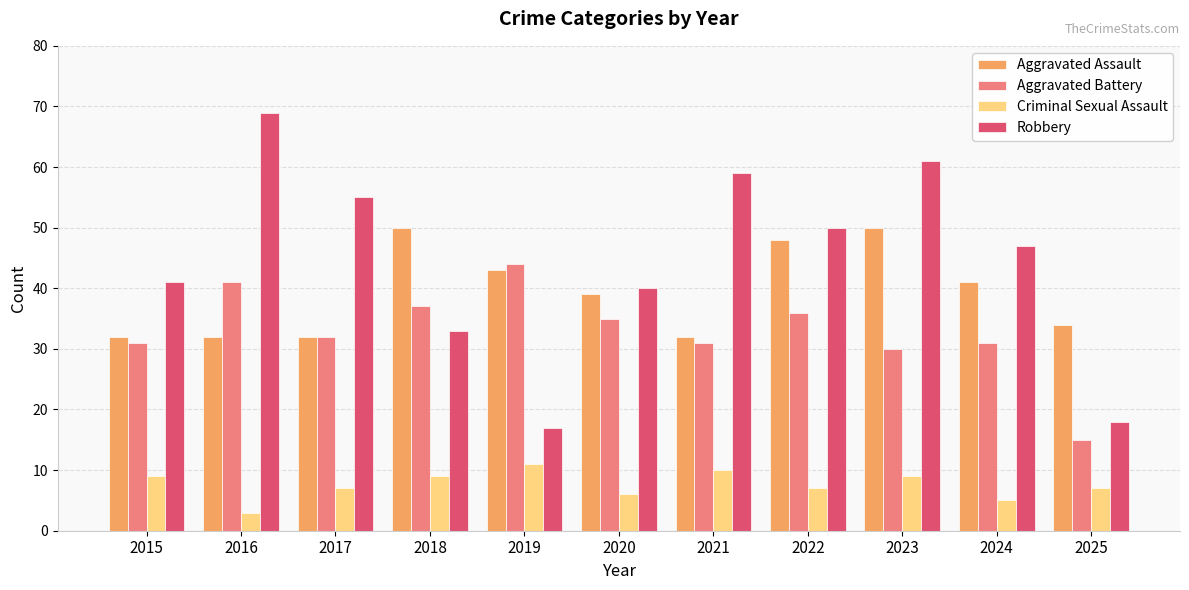

What is the spread (max minus min) of values at 2016?

66